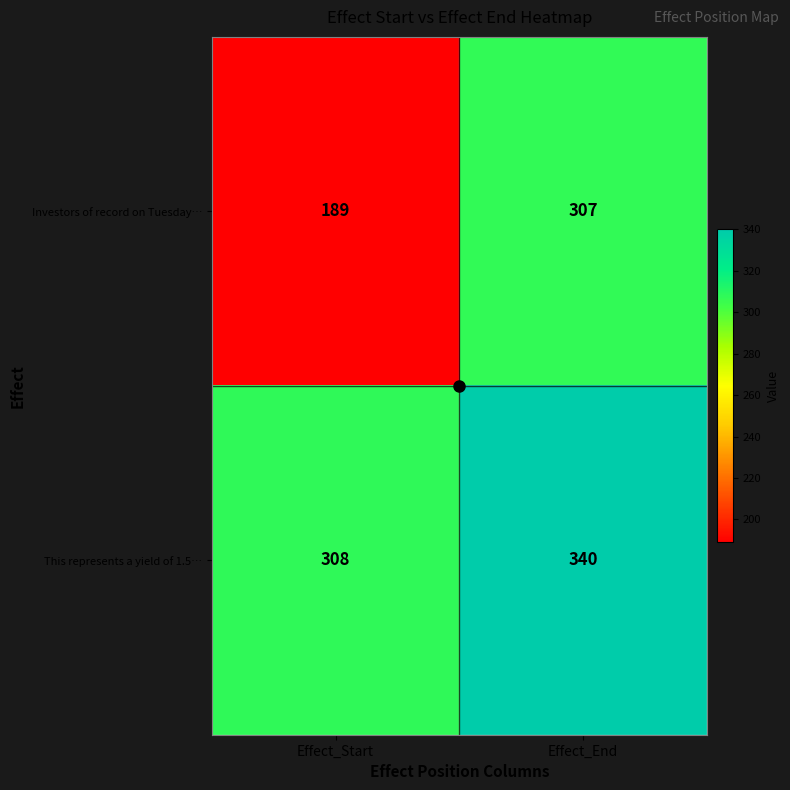

At which category does the chart reach its minimum across all series?

Effect_Start